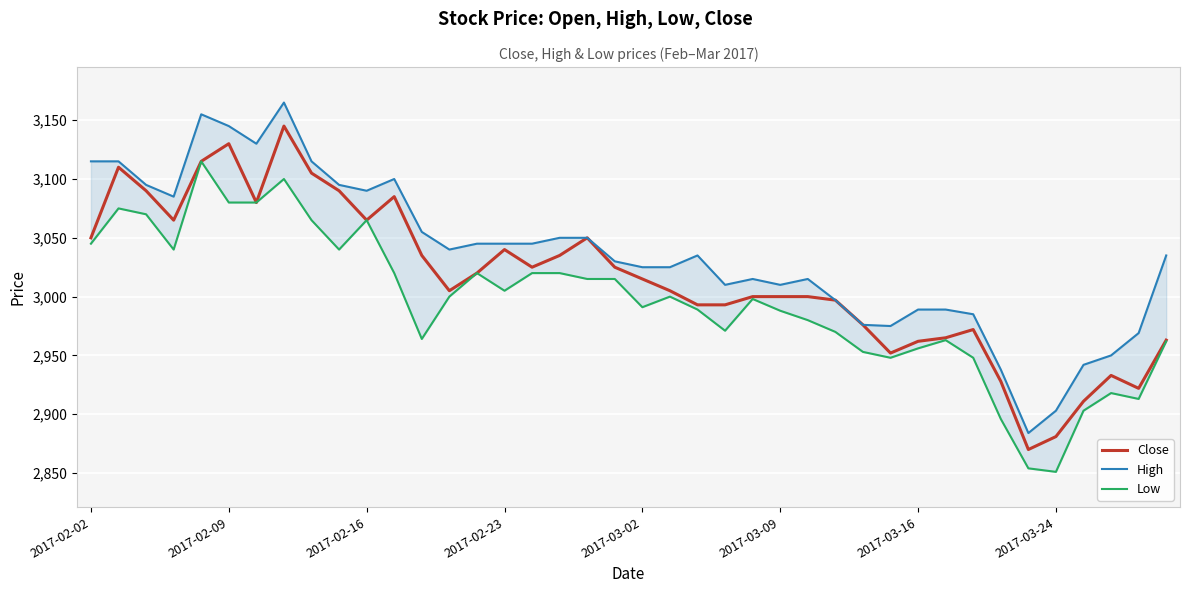

Which series has the largest total across all categories?

High